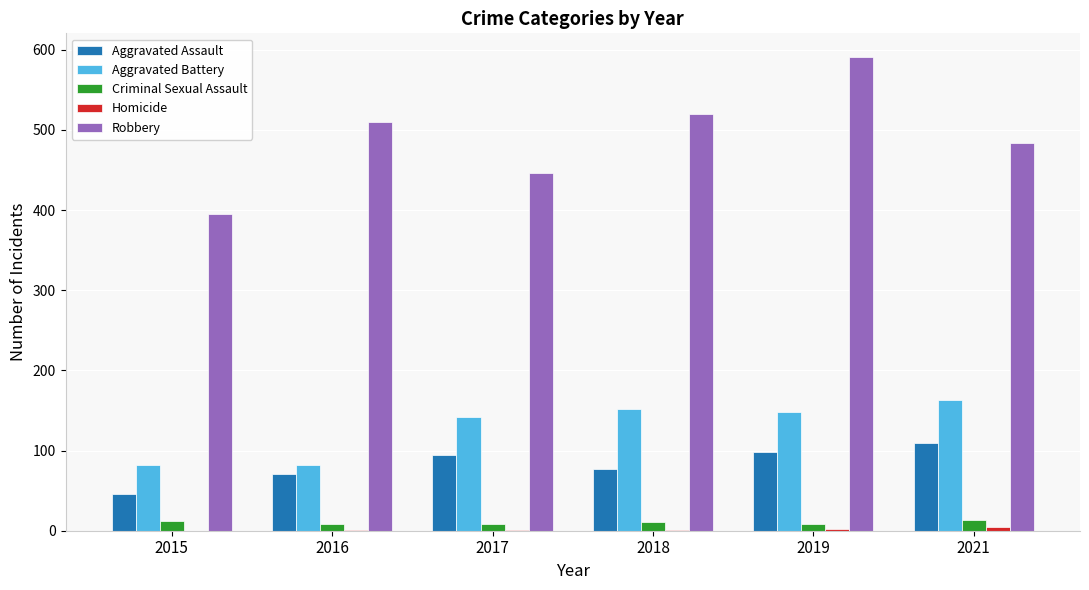

What is the sum of all Aggravated Battery values?

769